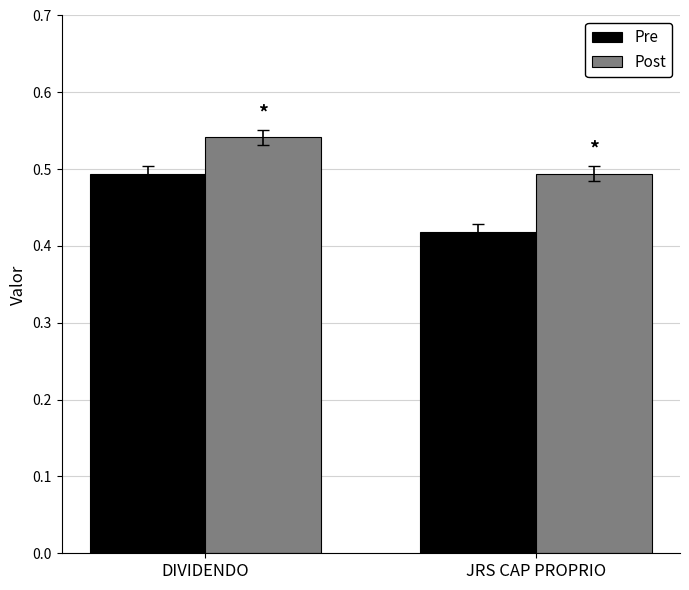

What are all the series names shown in the legend?

Pre, Post